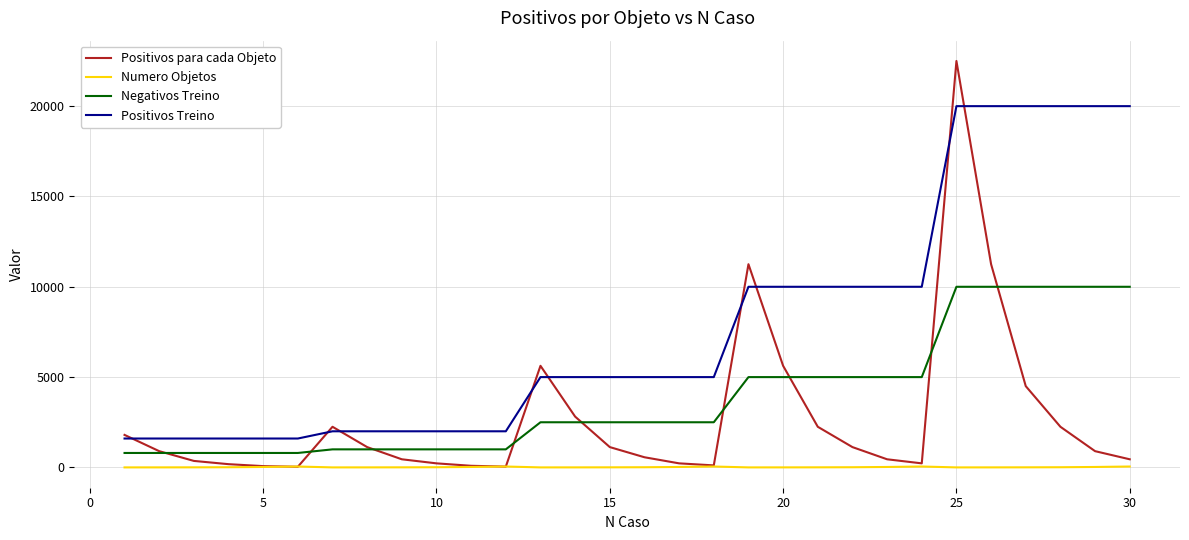

What is the maximum value for Positivos para cada Objeto?

22500.0